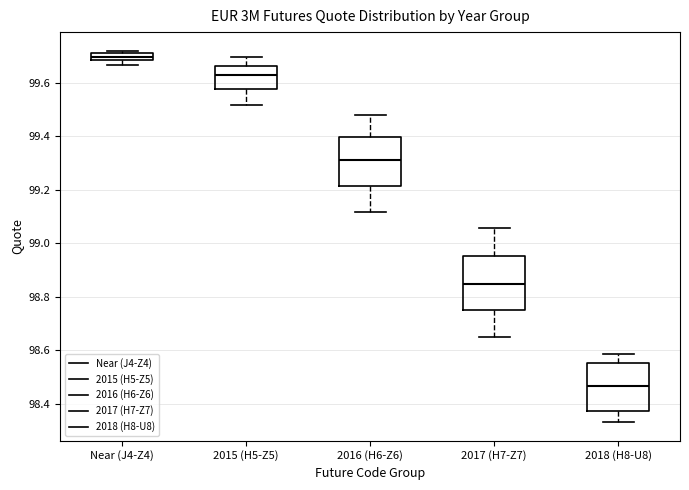

Where does the median line of the box for Near (J4-Z4) sit on the y-axis? The values are not printed on the chart, so give them approximately, as read against the axis.

99.70